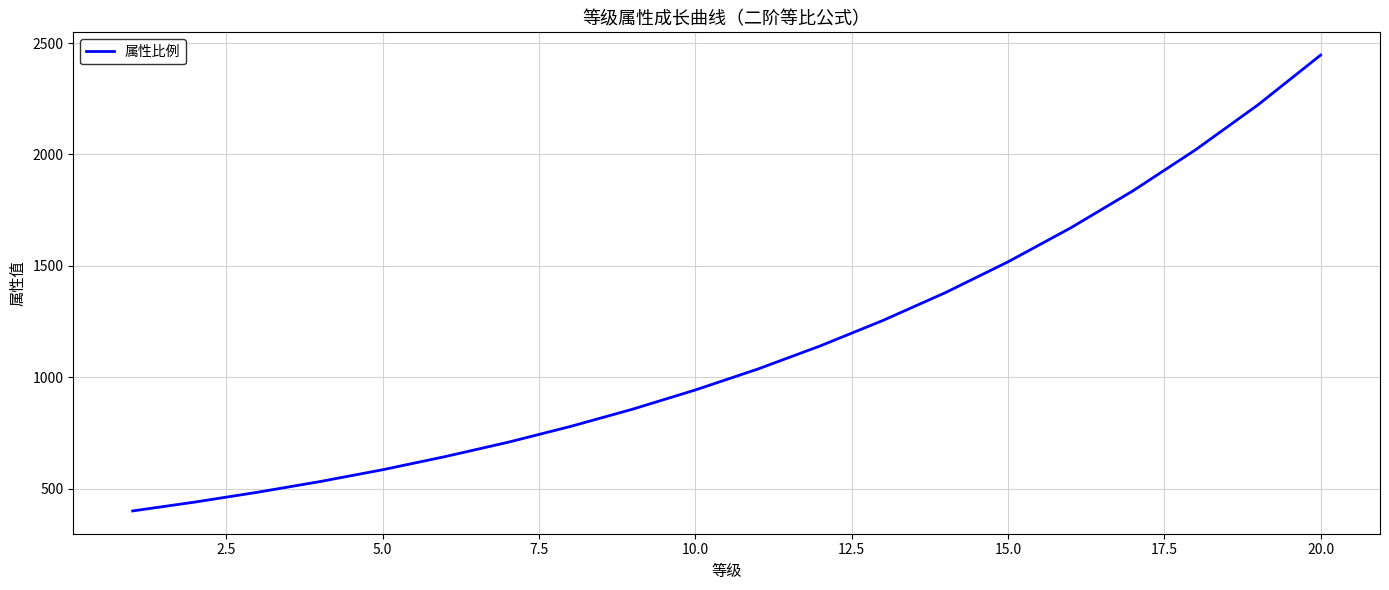

What is the maximum value shown in the chart?

2446